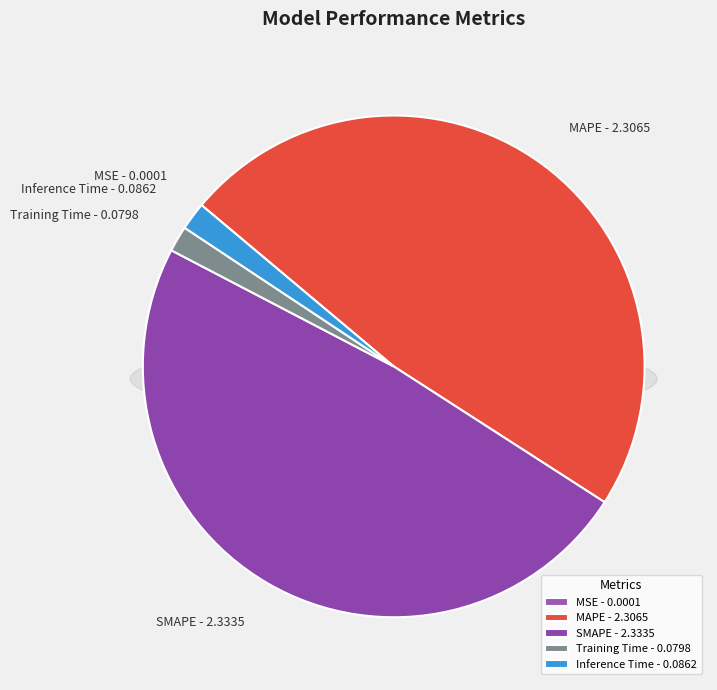

Which slice is the largest?

SMAPE